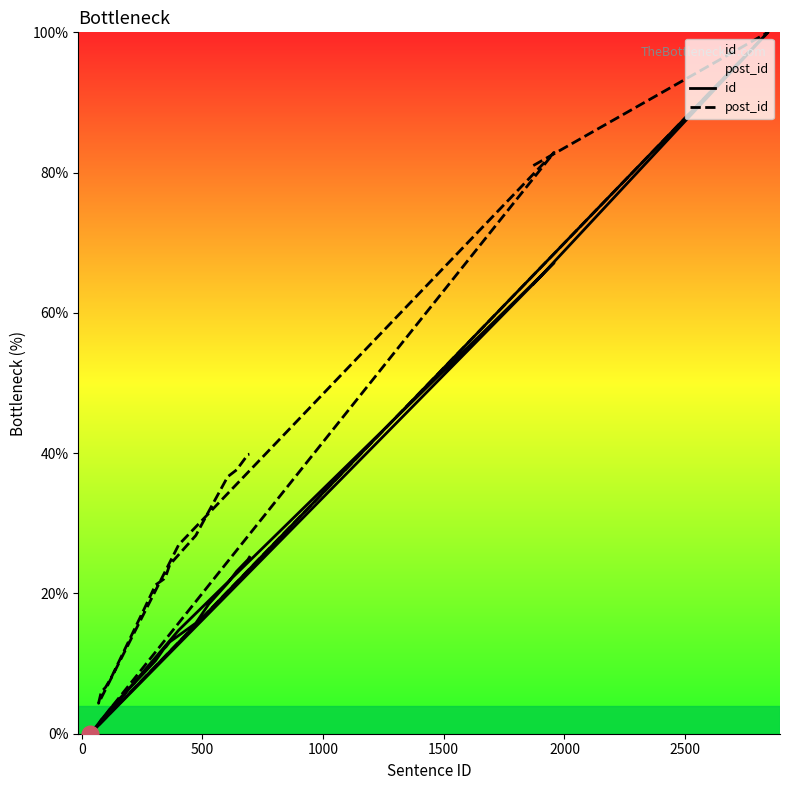

At 2000, list the series in order from smallest to largest.

id, post_id